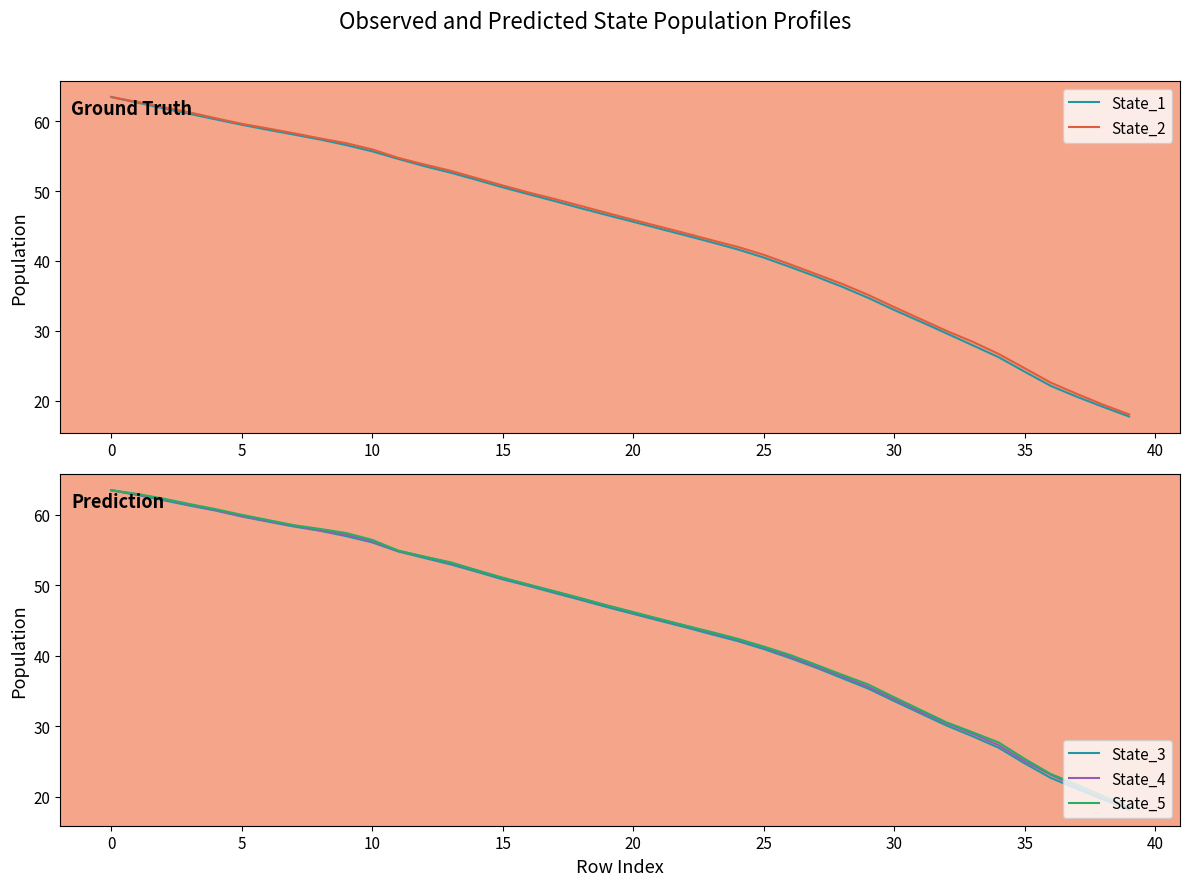

Is it true that State_5 equals 46.2 at 20?

True